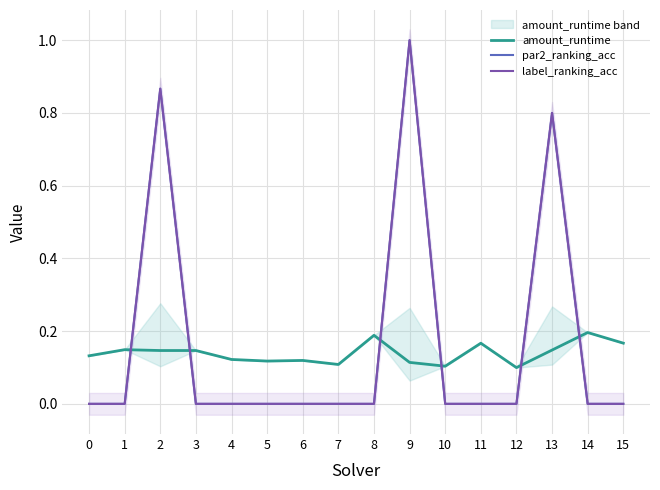

What is the difference between the maximum and minimum values in the amount_runtime series?

0.1